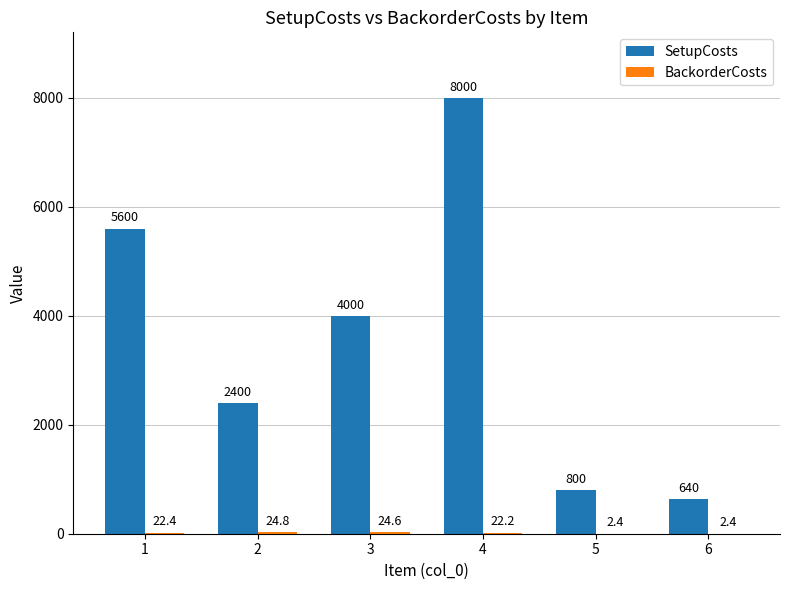

Which series changed the most between 4 and 5?

SetupCosts